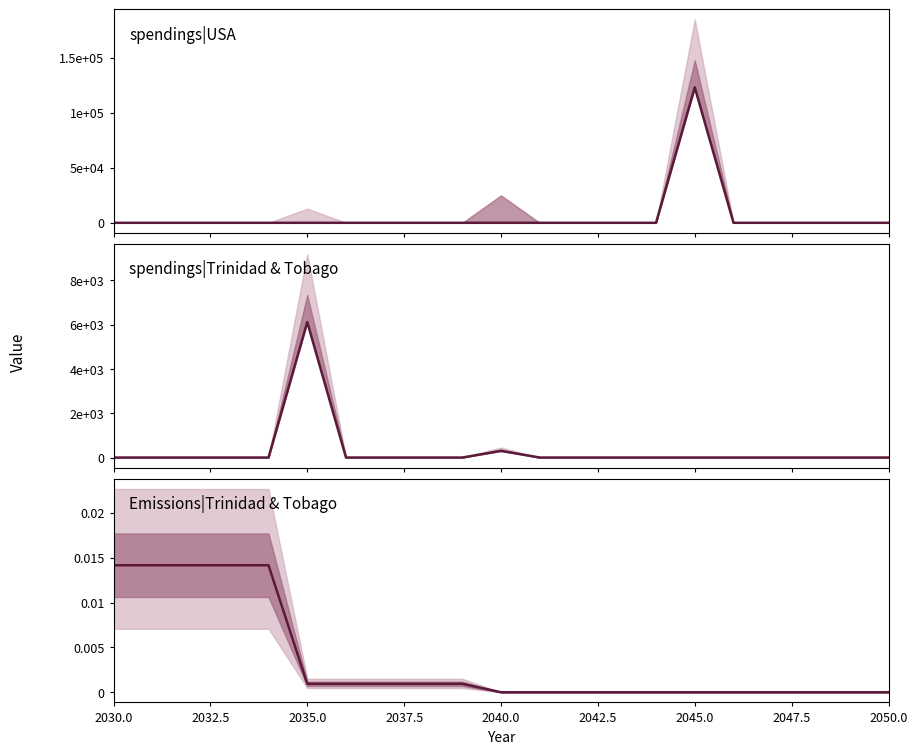

The value of spendings|Trinidad & Tobago at 2040.0 is 300.6. True or false?

True